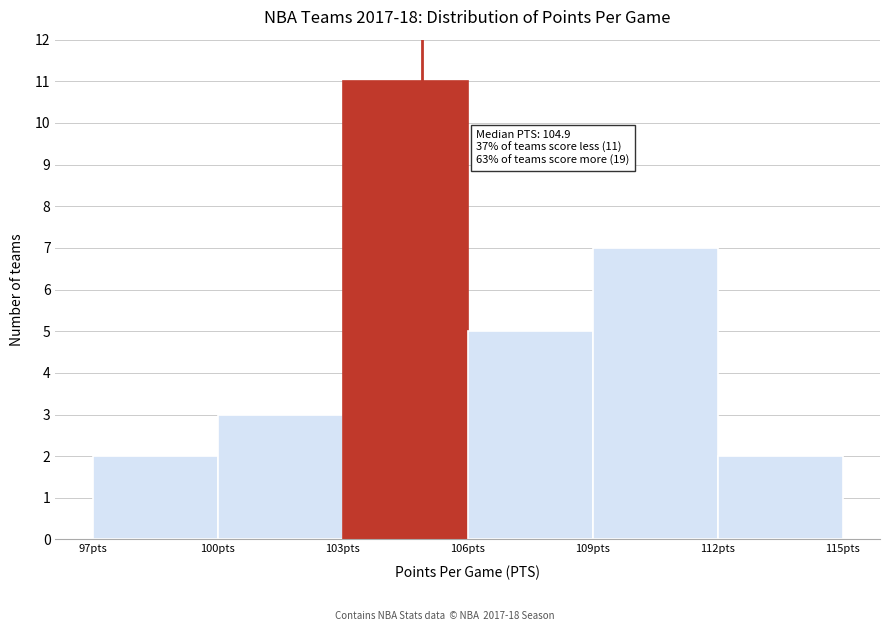

Which range on the x-axis has the tallest bar?

103 to 106